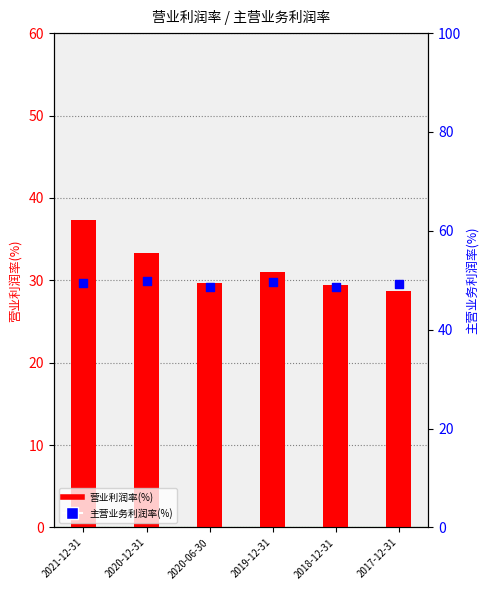

Which series contains the highest Y value?

主营业务利润率(%)